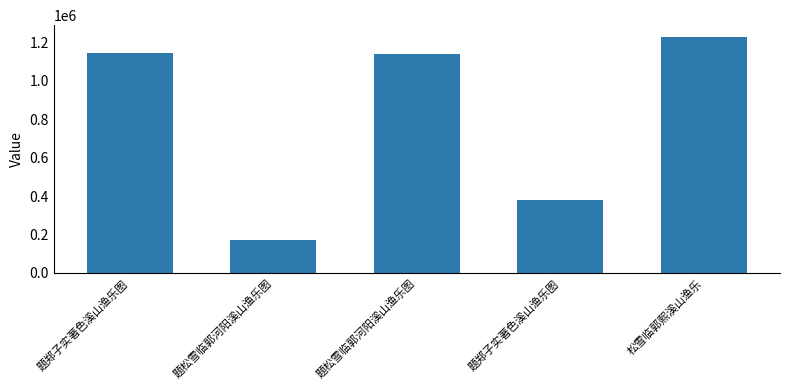

How many series are shown in this chart?

1